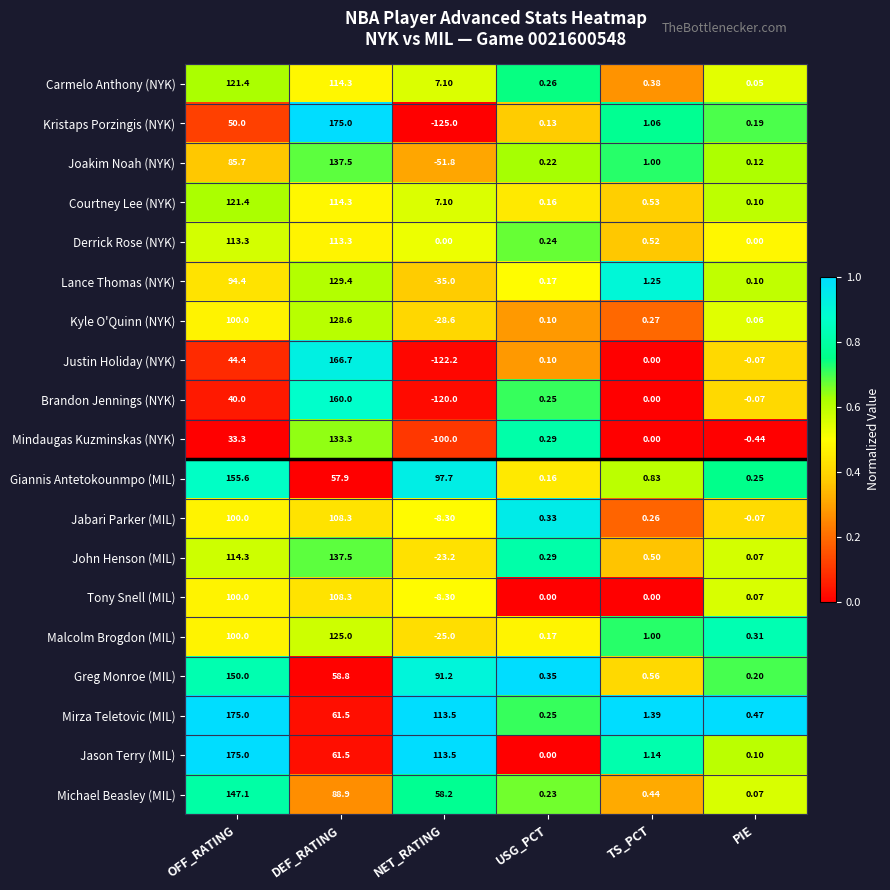

Rank the categories by Jabari Parker (MIL) value from highest to lowest.

DEF_RATING, OFF_RATING, USG_PCT, TS_PCT, PIE, NET_RATING